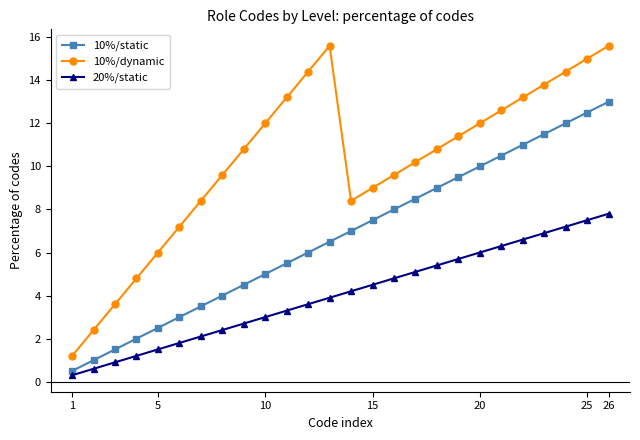

List the series in order of their overall mean, lowest first.

20%/static, 10%/static, 10%/dynamic